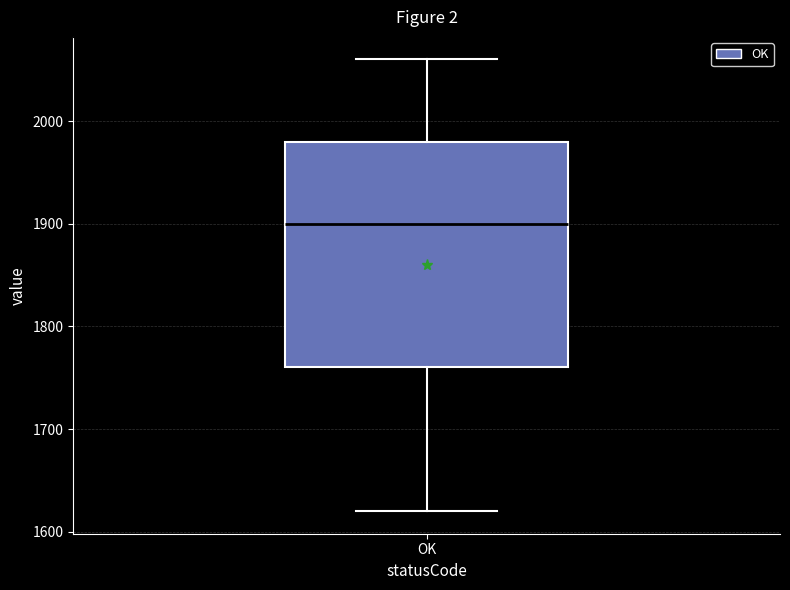

Transcribe this box plot: give where the median line is, the range the box spans, and where the two whiskers end, as read against the y-axis. The values are not printed on the chart, so give them approximately, as read against the axis.

median 1900, box 1760 to 1980, whiskers 1620 to 2060